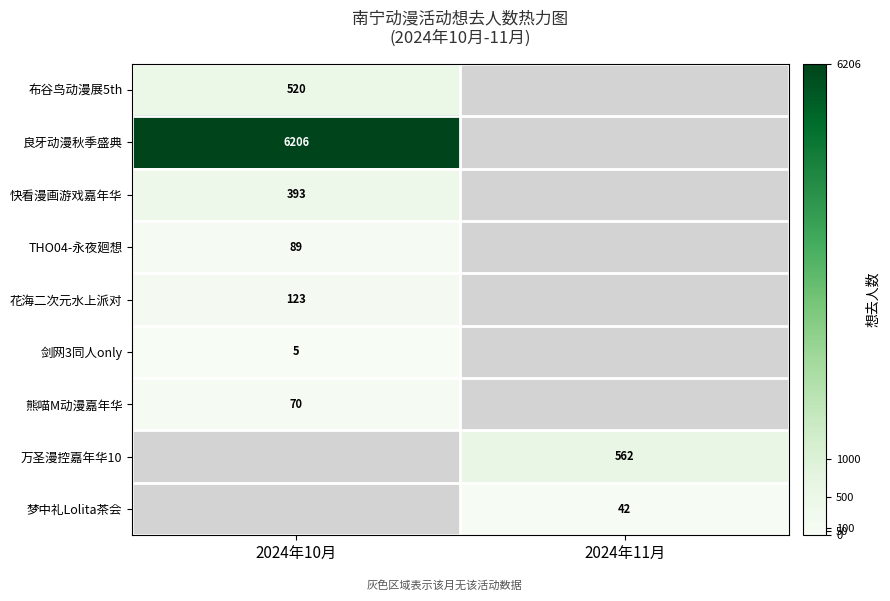

The value of 熊喵M动漫嘉年华 at 2024年10月 is 35. True or false?

False